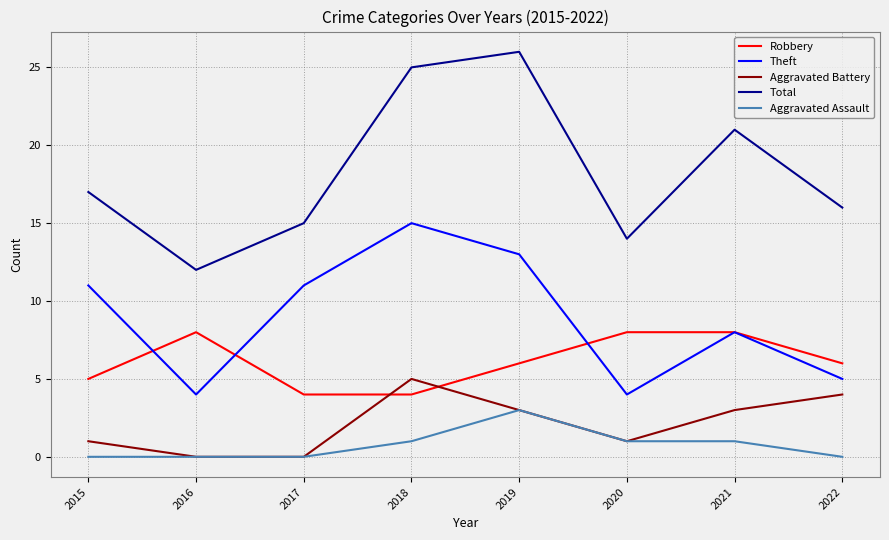

How many interior local peaks does the Total series have?

2